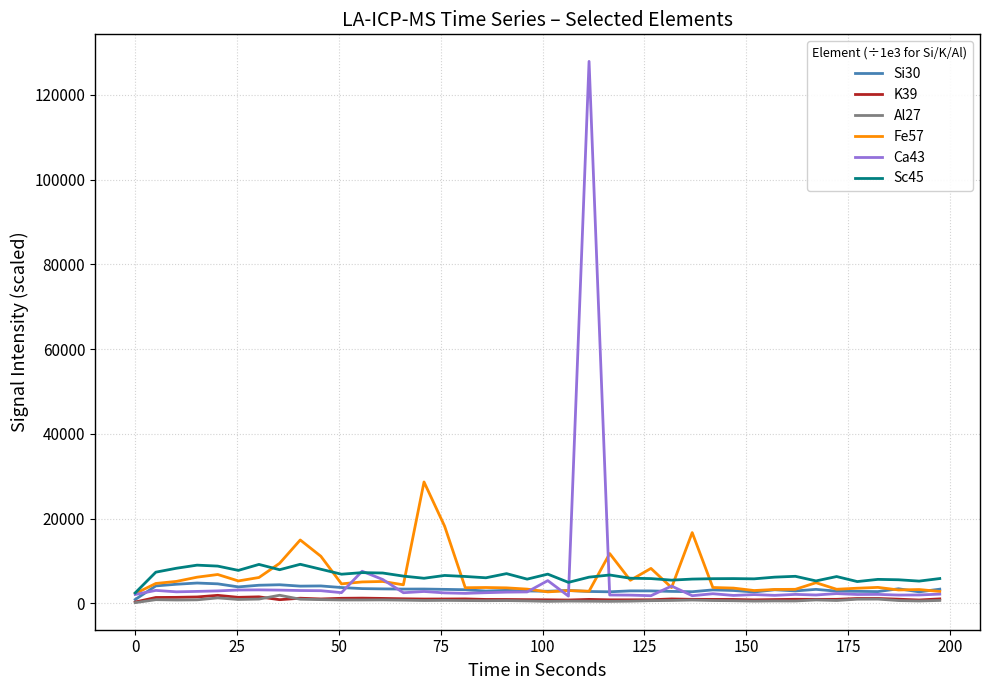

Which series ends up on top after the final intersection of Ca43 and Sc45?

Sc45